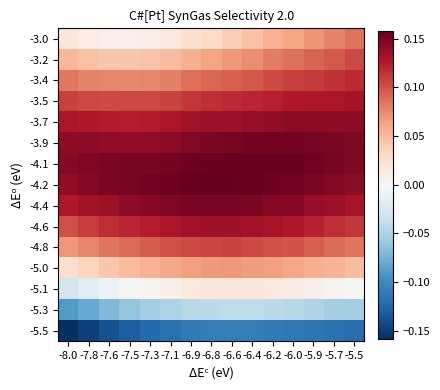

Which category has the highest value across all series?

-6.8